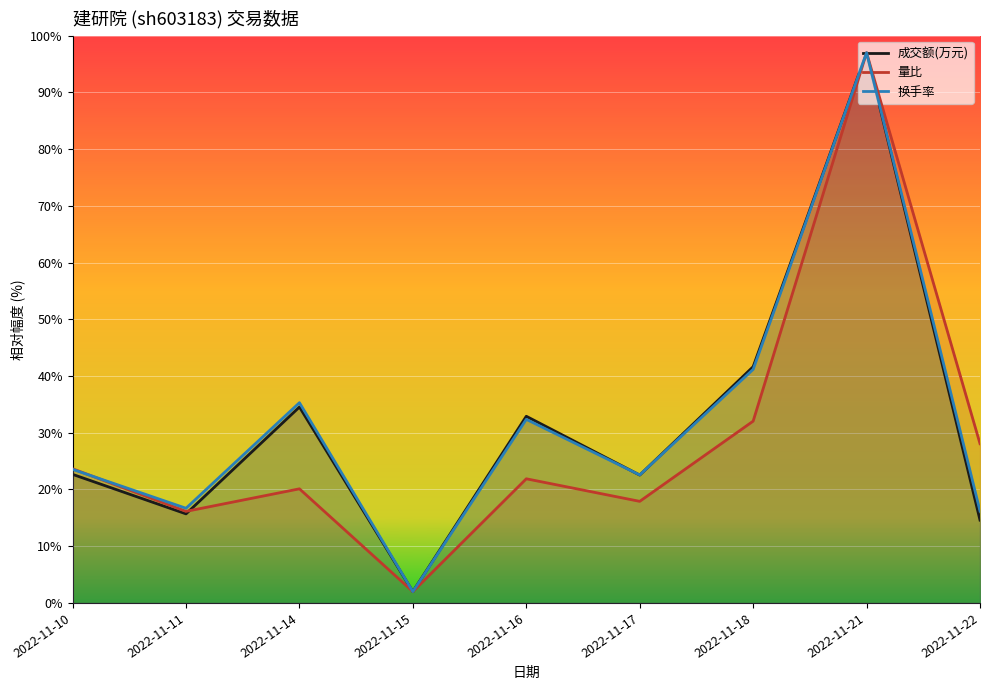

What is the sum of all 量比 values?

258.8